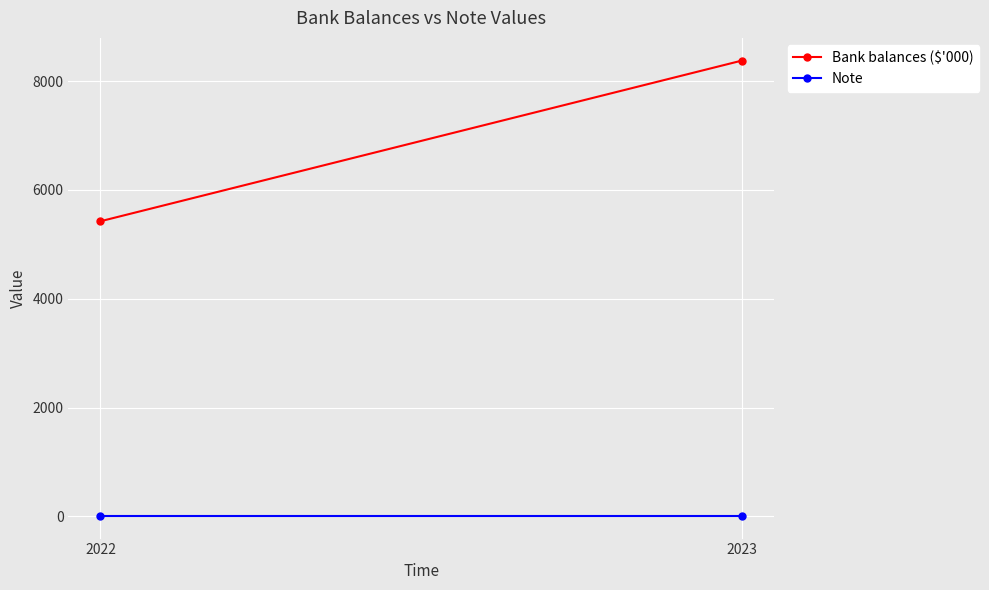

What value does the Note series have at 2022?

10